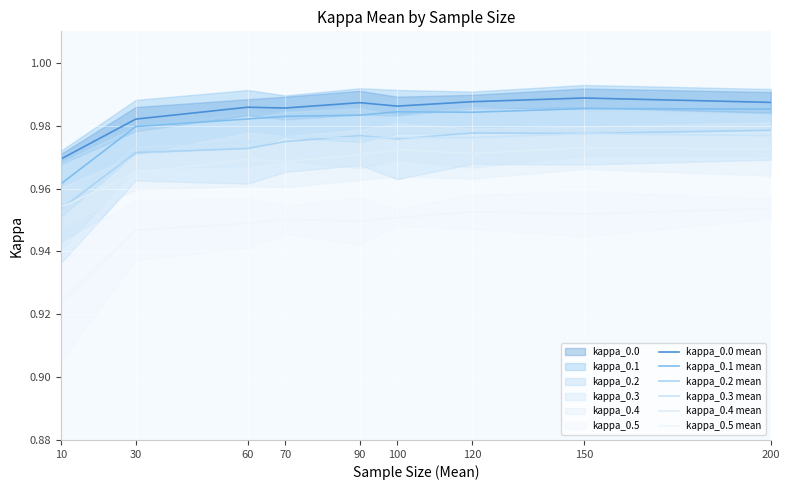

Is this an area chart (filled region under the line)?

No